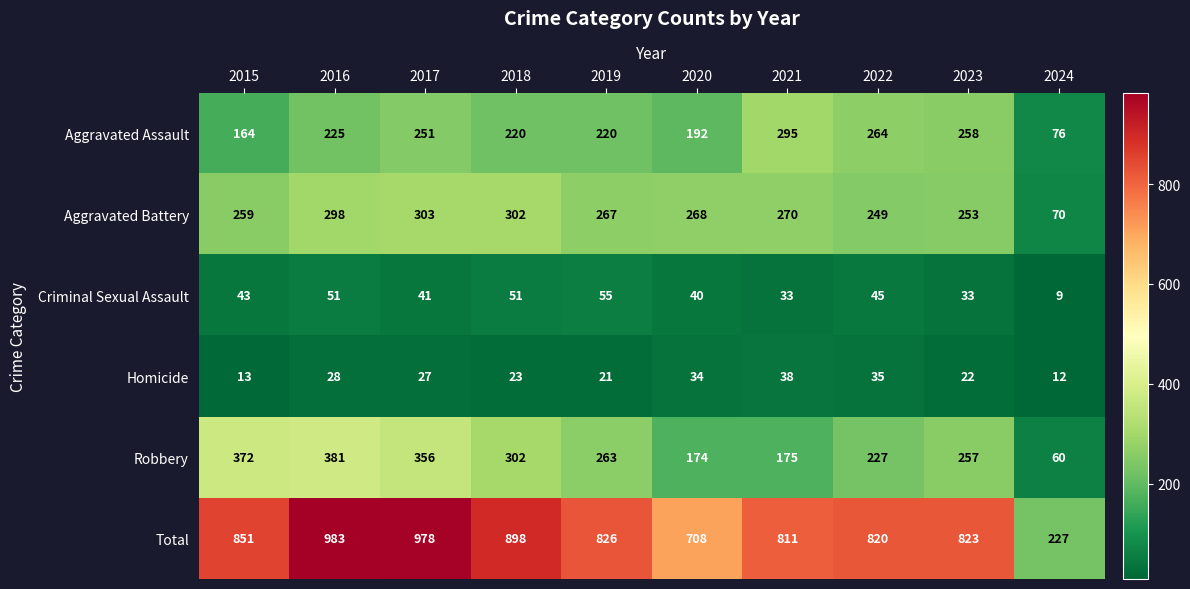

What is the difference between the second highest and second lowest values in the Aggravated Battery series?

53